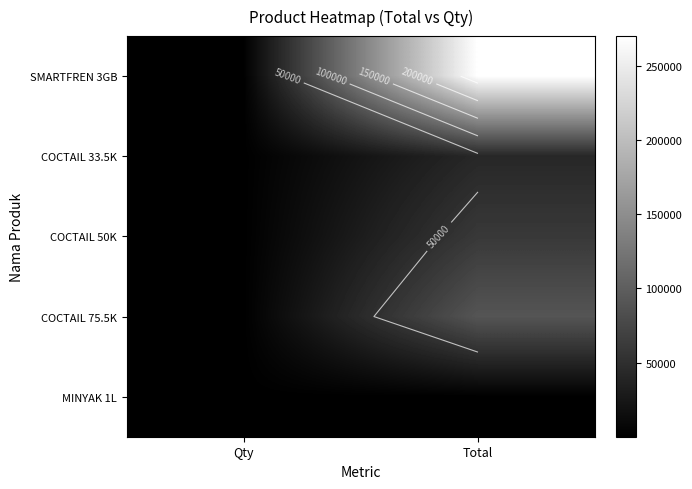

Rank the series by their maximum value, from highest to lowest.

SMARTFREN 3GB, COCTAIL 75.5K, COCTAIL 50K, COCTAIL 33.5K, MINYAK 1L